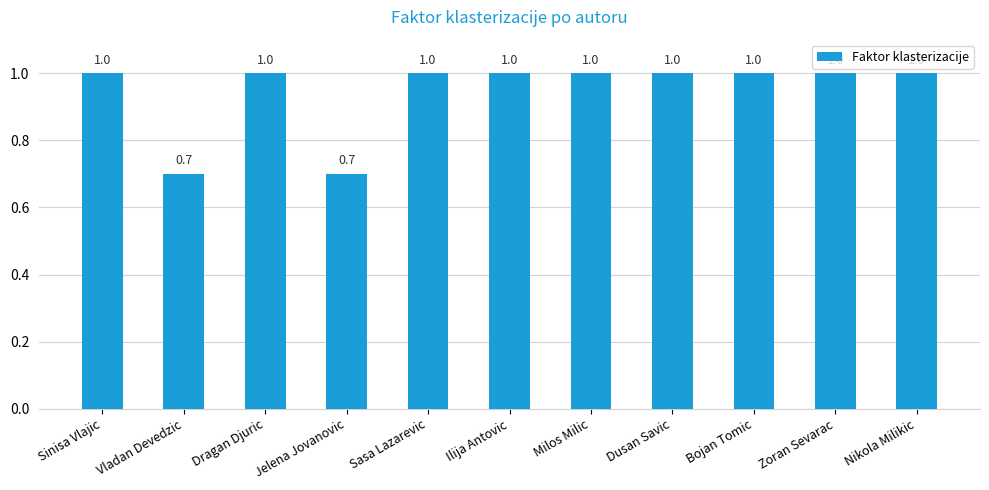

What is the label of the 8th bar from the left?

Dusan Savic